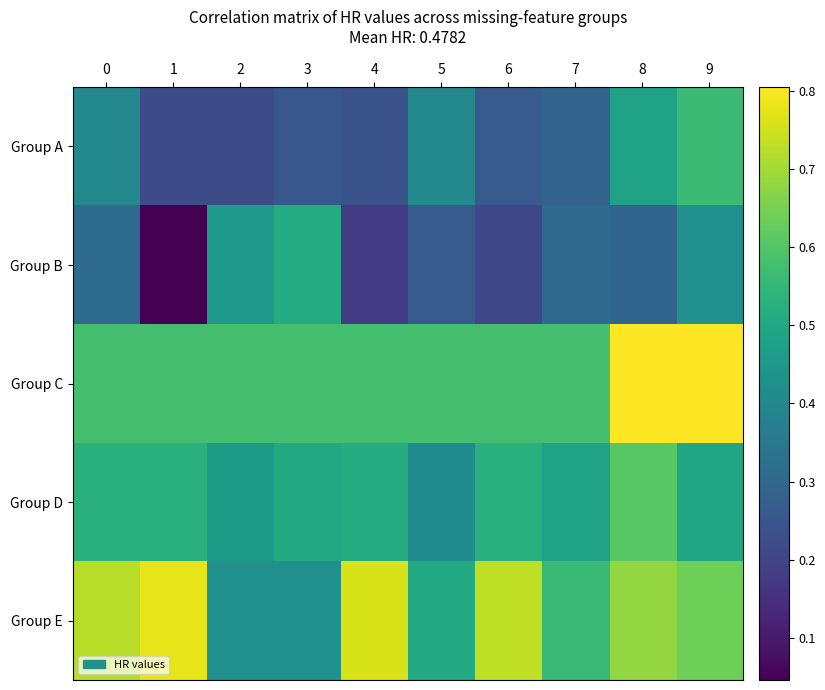

Reading right to left, transcribe all the data shown in this chart.

Group A: 9=0.6	8=0.5	7=0.3	6=0.3	5=0.4	4=0.2	3=0.3	2=0.2	1=0.2	0=0.4
Group B: 9=0.4	8=0.3	7=0.3	6=0.2	5=0.3	4=0.2	3=0.5	2=0.5	1=0.0	0=0.3
Group C: 9=0.8	8=0.8	7=0.6	6=0.6	5=0.6	4=0.6	3=0.6	2=0.6	1=0.6	0=0.6
Group D: 9=0.5	8=0.6	7=0.5	6=0.5	5=0.4	4=0.5	3=0.5	2=0.5	1=0.5	0=0.5
Group E: 9=0.6	8=0.7	7=0.6	6=0.7	5=0.5	4=0.8	3=0.4	2=0.4	1=0.8	0=0.7